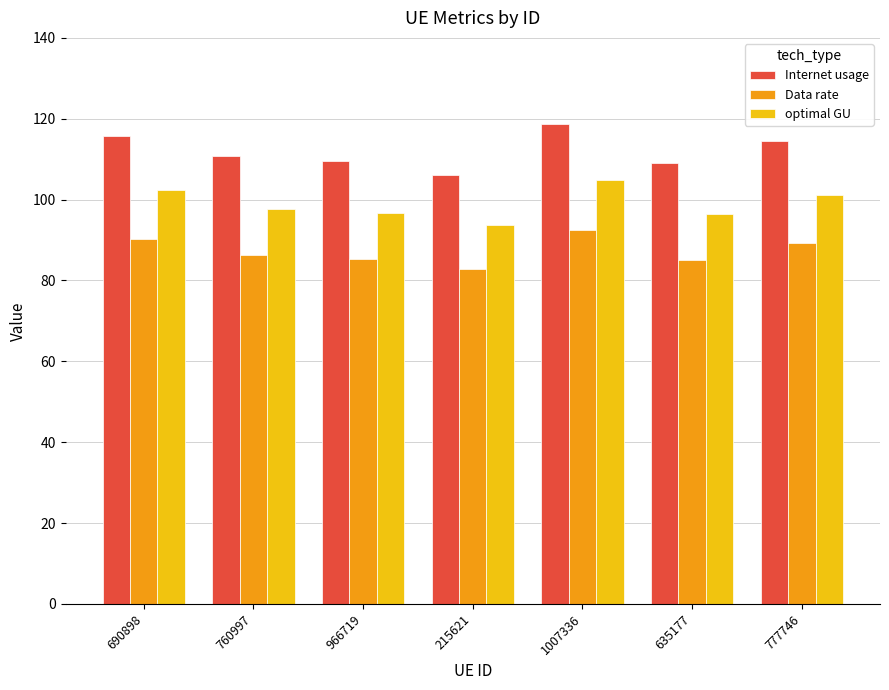

Between 690898 and 215621, which series saw the biggest shift?

Internet usage